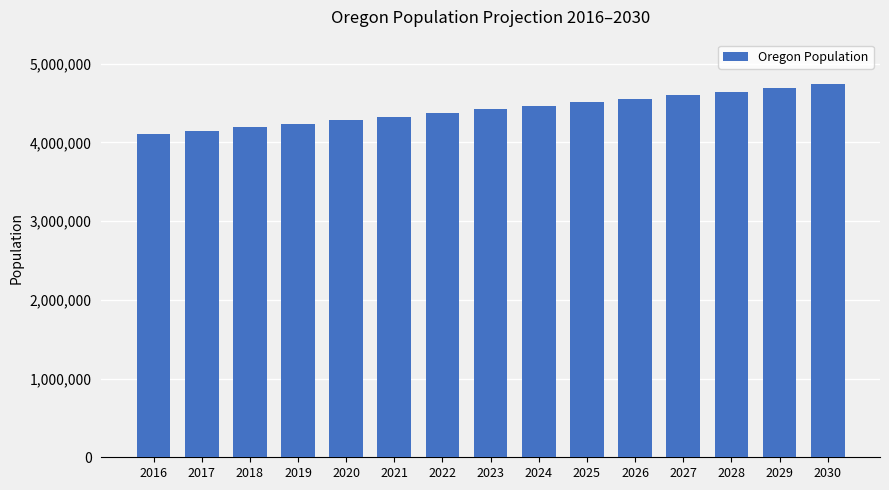

What is the value of the 14th bar from the left?

4692724